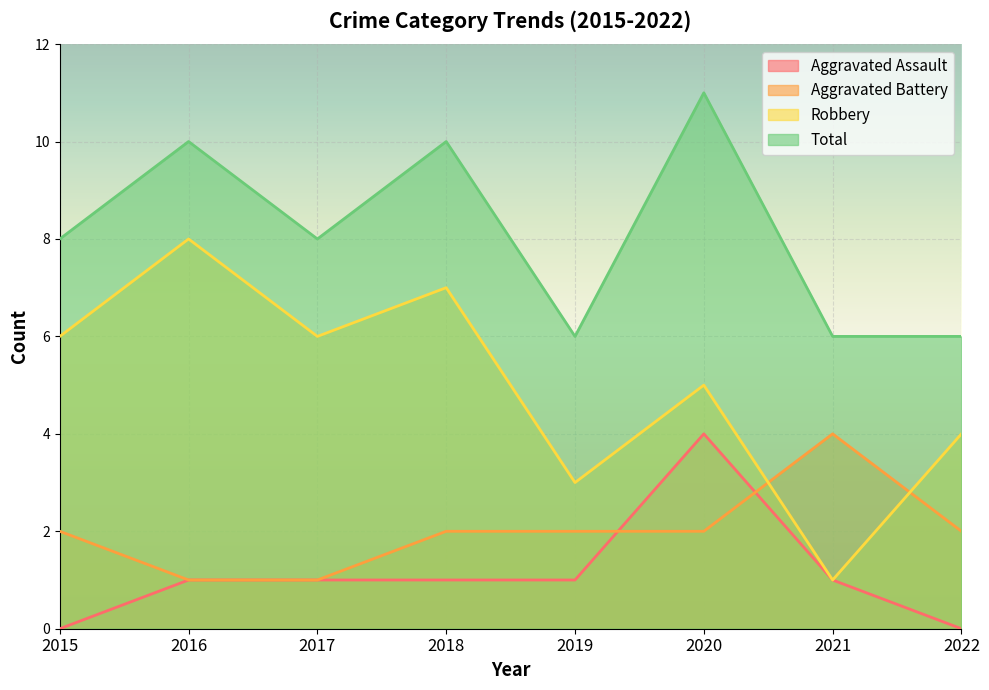

Rank the series at 2017 from lowest to highest value.

Aggravated Assault, Aggravated Battery, Robbery, Total